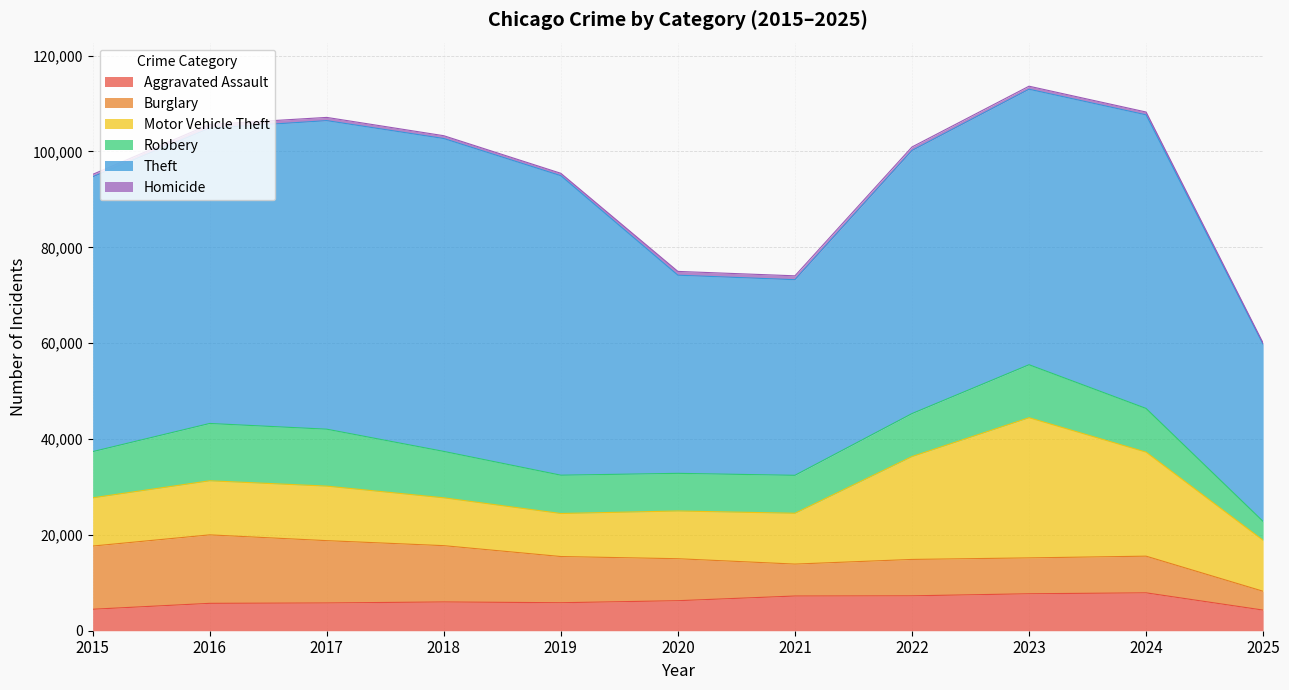

Where is the first local maximum for Aggravated Assault?

2018